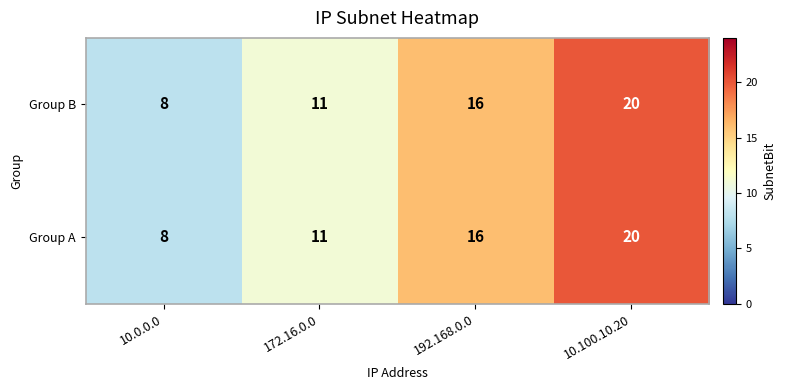

Which label corresponds to the smallest value in the chart?

10.0.0.0